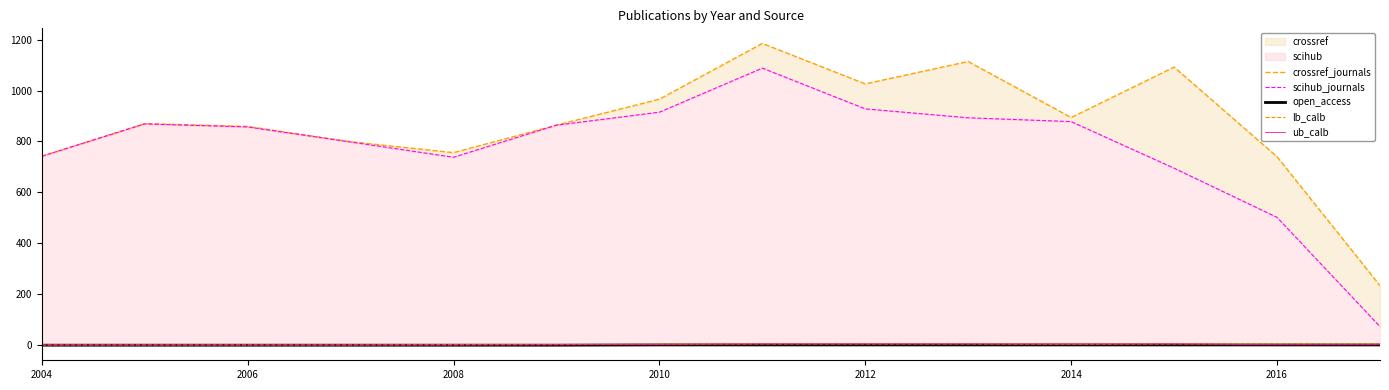

True or false: lb_calb has a value of 1 at 2004.

True